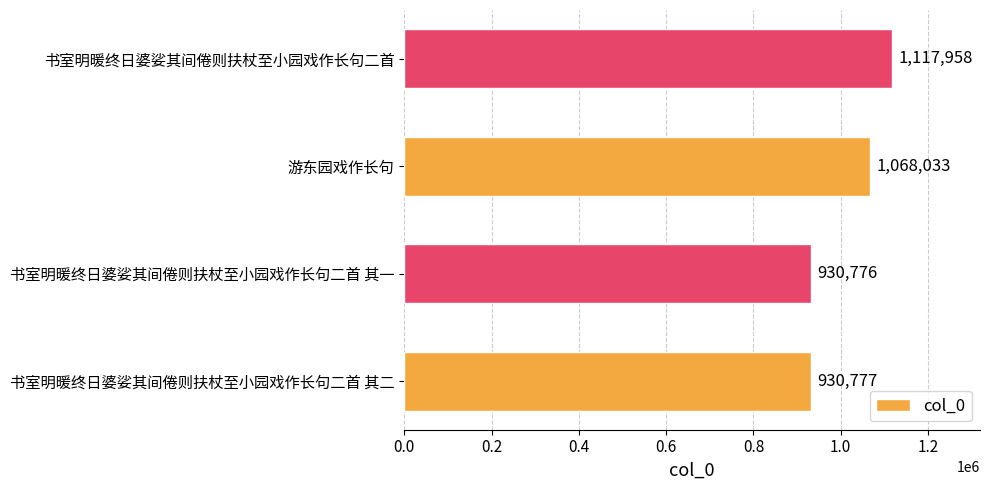

Does the chart contain stacked bars?

No